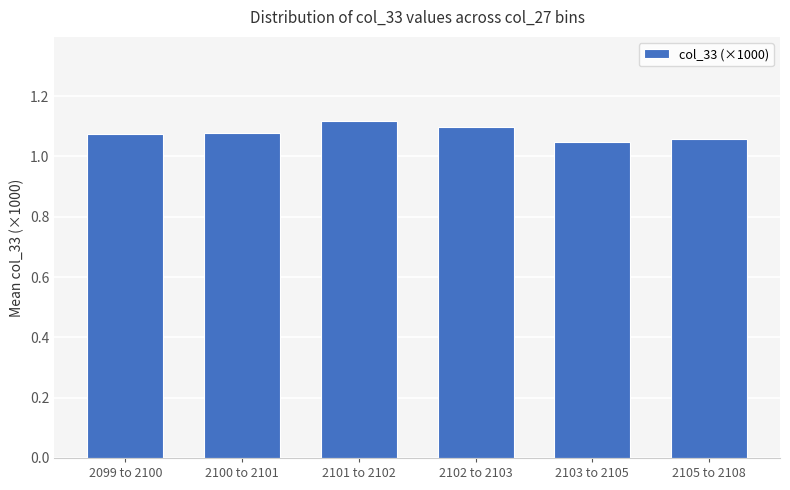

What position from the right is 2105 to 2108?

1